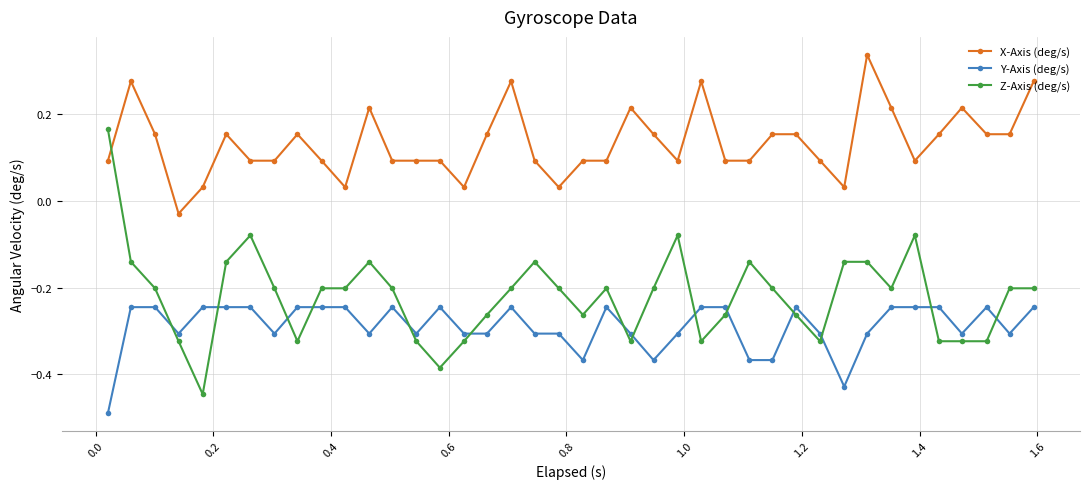

True or false: Z-Axis (deg/s) has more than 1 interior local peaks.

True